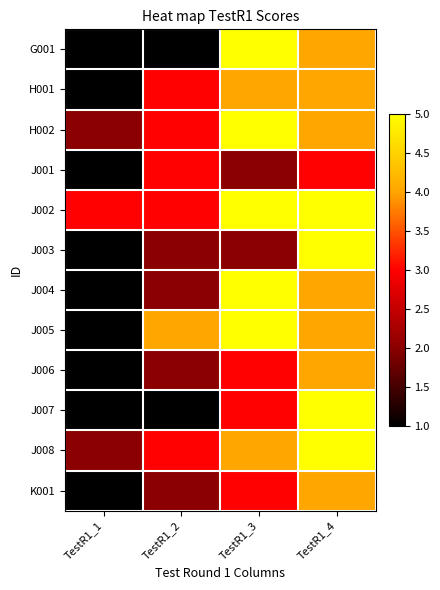

Between TestR1_2 and TestR1_3, which series saw the biggest shift?

G001